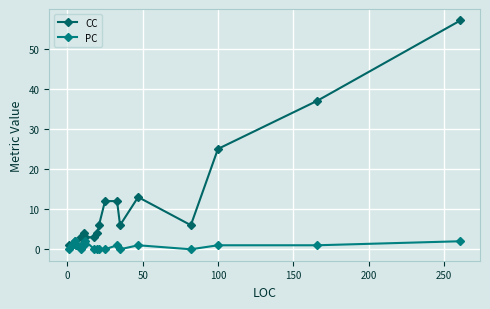

What is the maximum value shown in the chart?

57